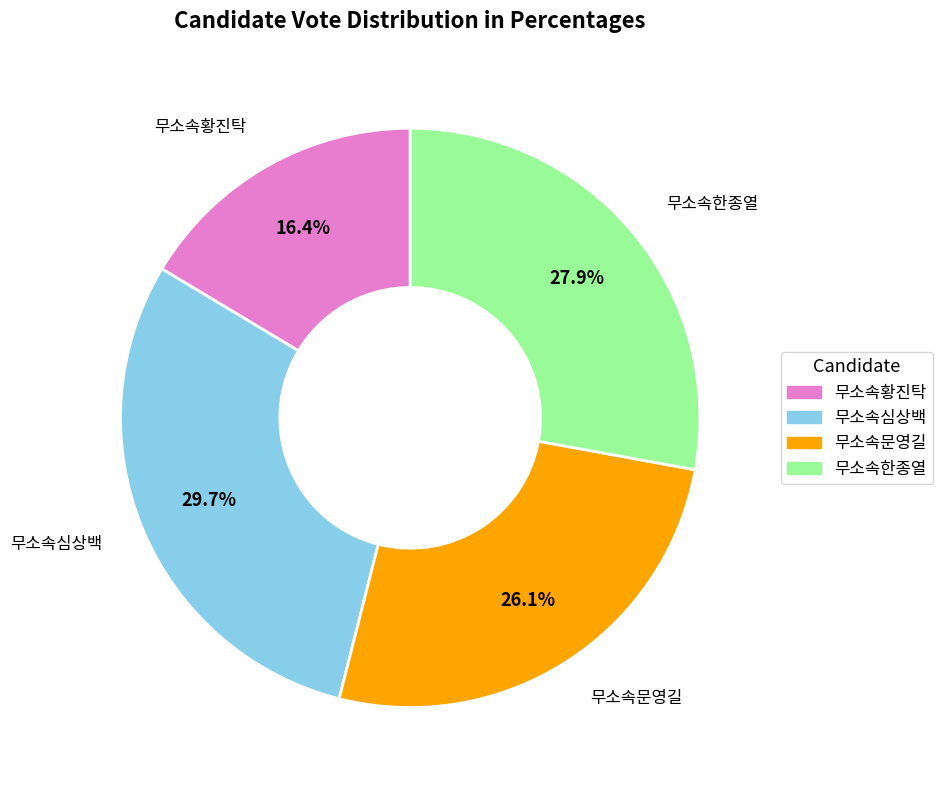

Rank the categories by value from highest to lowest.

무소속심상백, 무소속한종열, 무소속문영길, 무소속황진탁